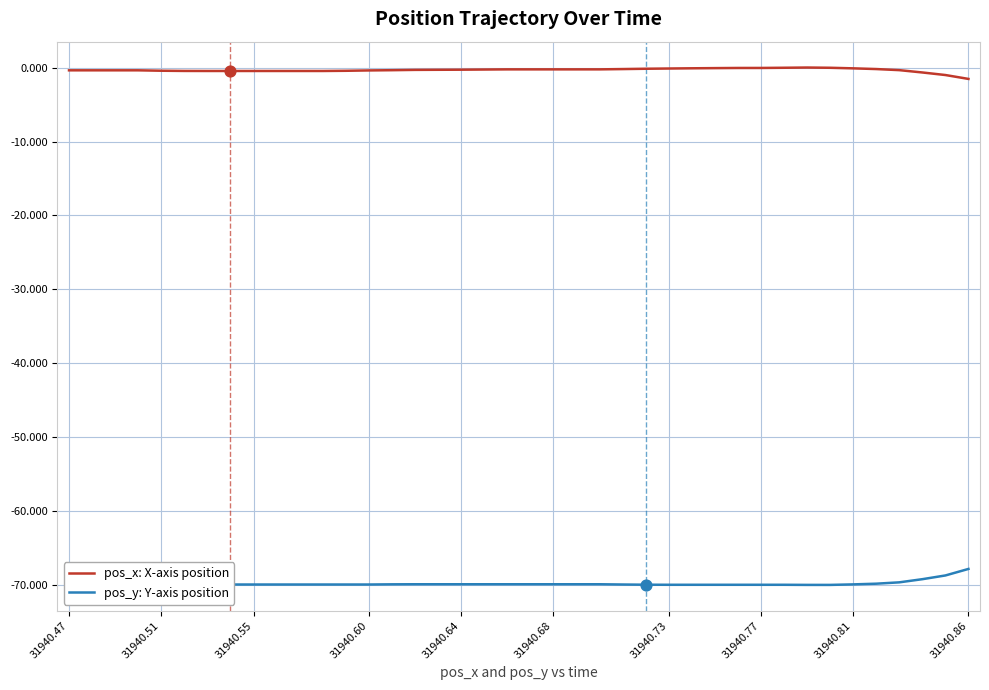

Which series has the largest total across all categories?

pos_x: X-axis position